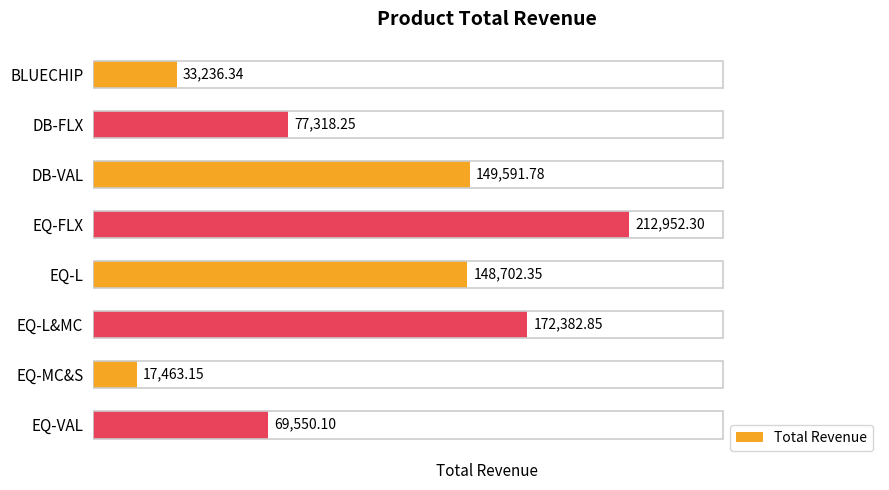

What is the label of the 3rd bar from the top?

DB-VAL